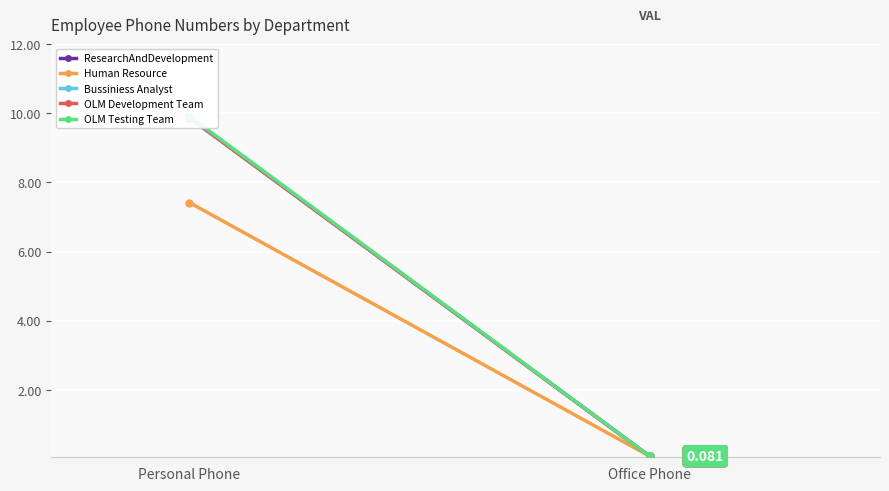

How many data points does each series have?

2